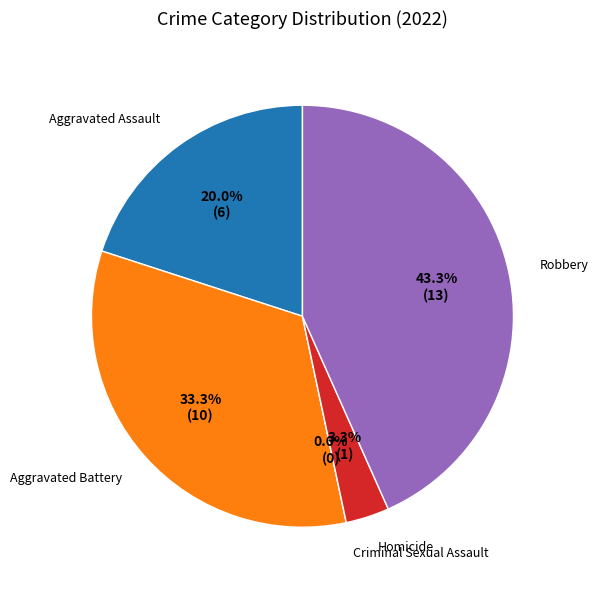

Which category has the biggest portion of the pie?

Robbery